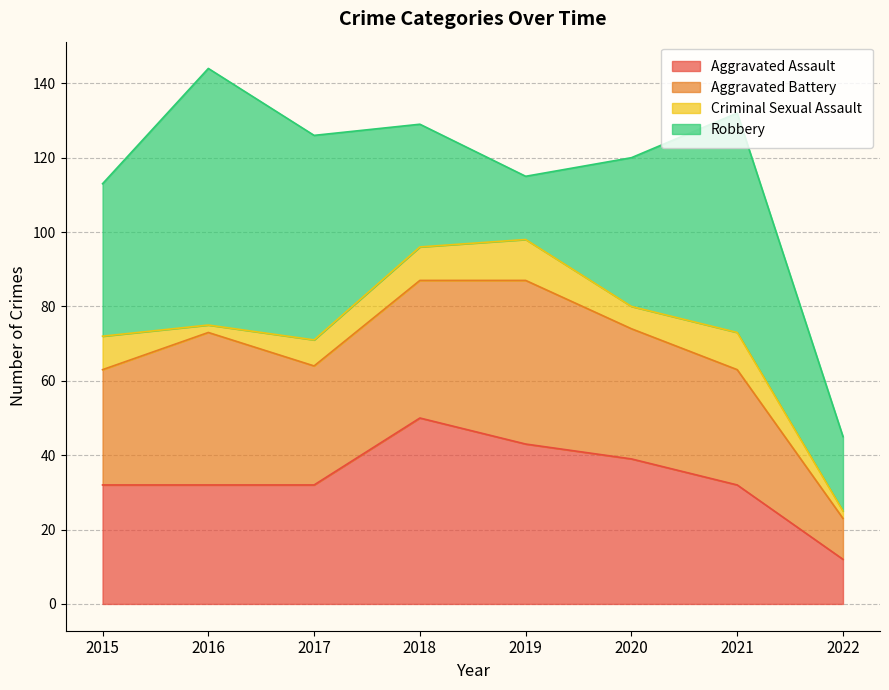

What is the minimum value for Robbery?

17